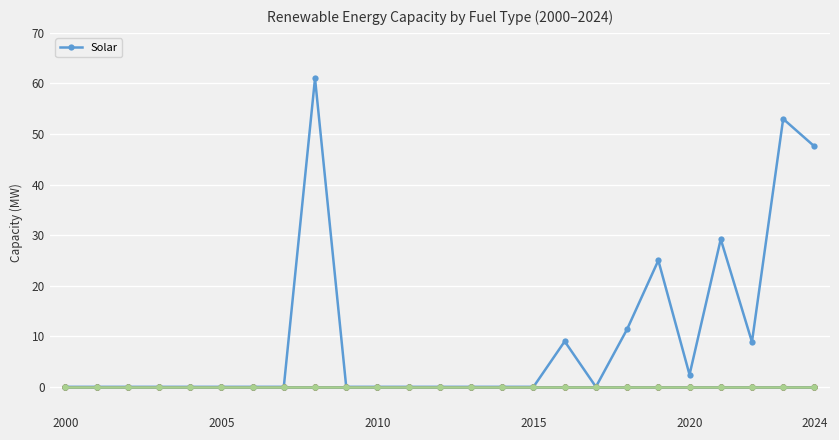

Does the chart have visible grid lines?

Yes